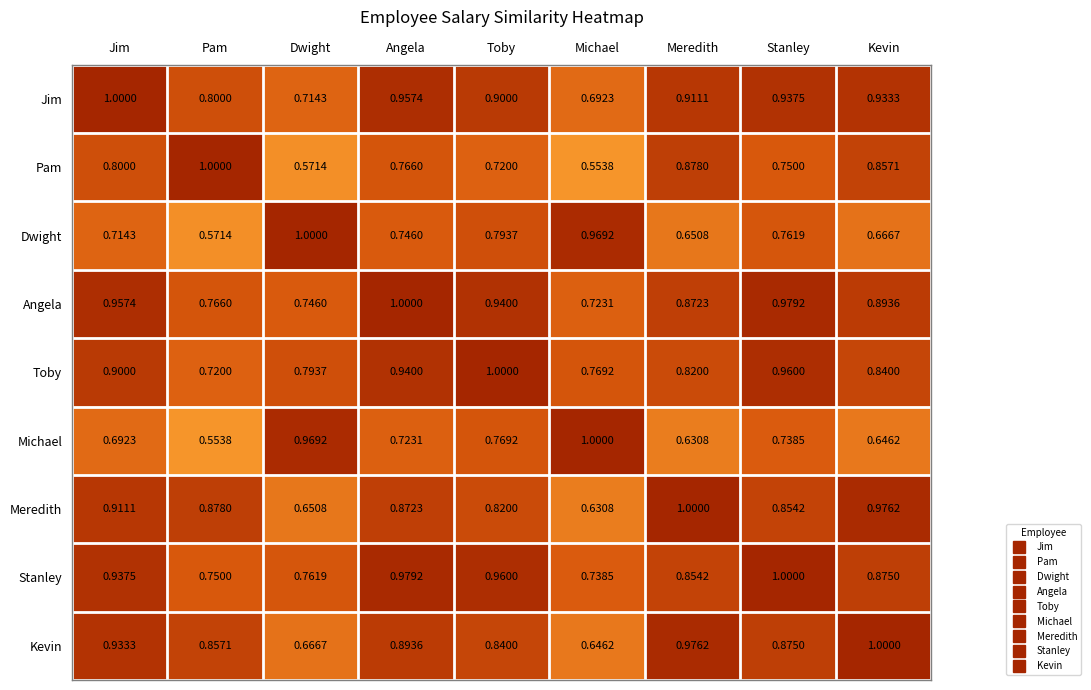

At which category is the sum across all series the highest?

Angela